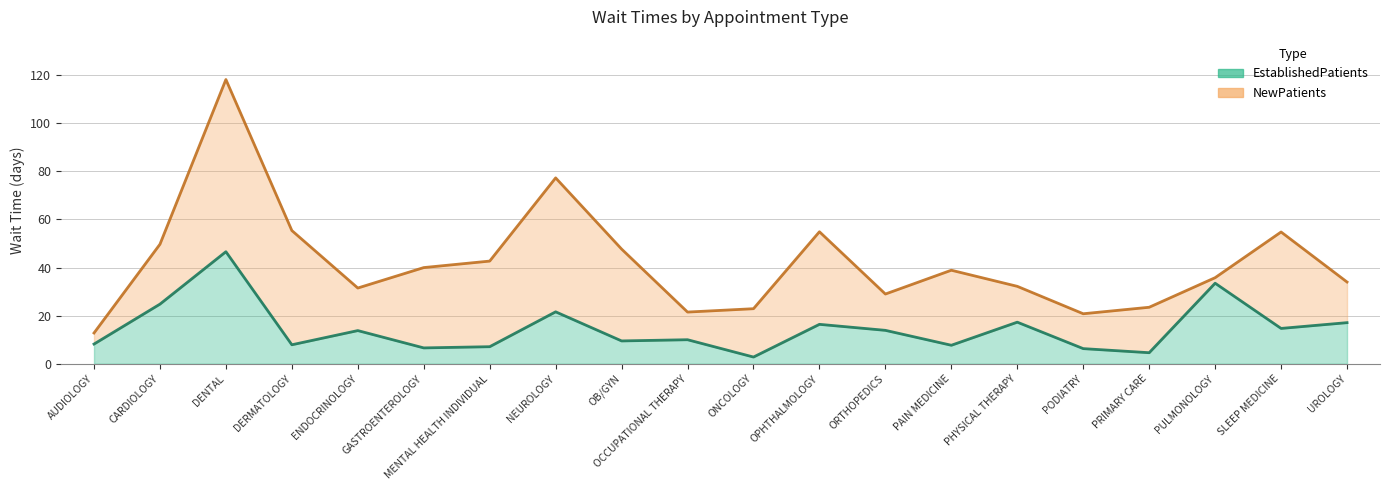

What is the greatest value displayed?

118.2